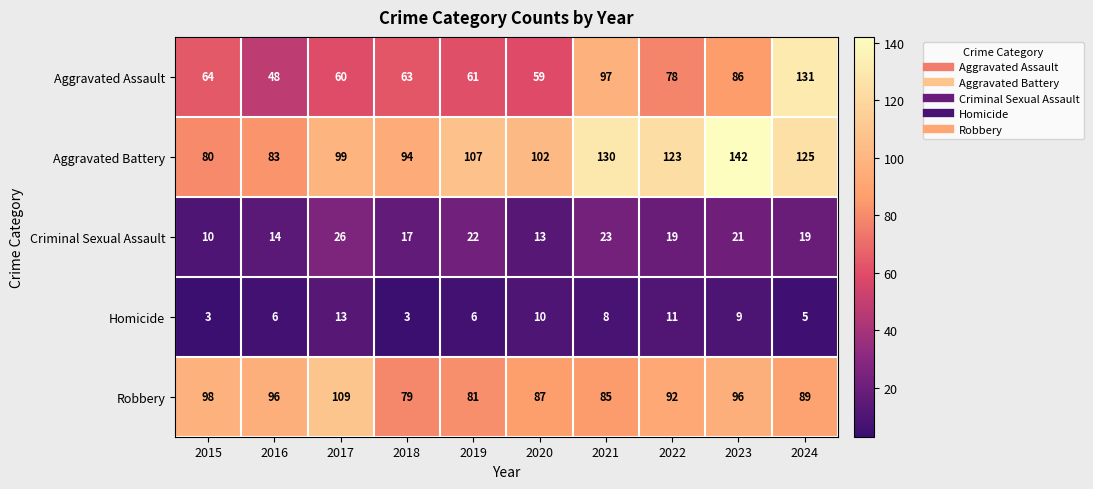

Which category has the highest value across all series?

2023